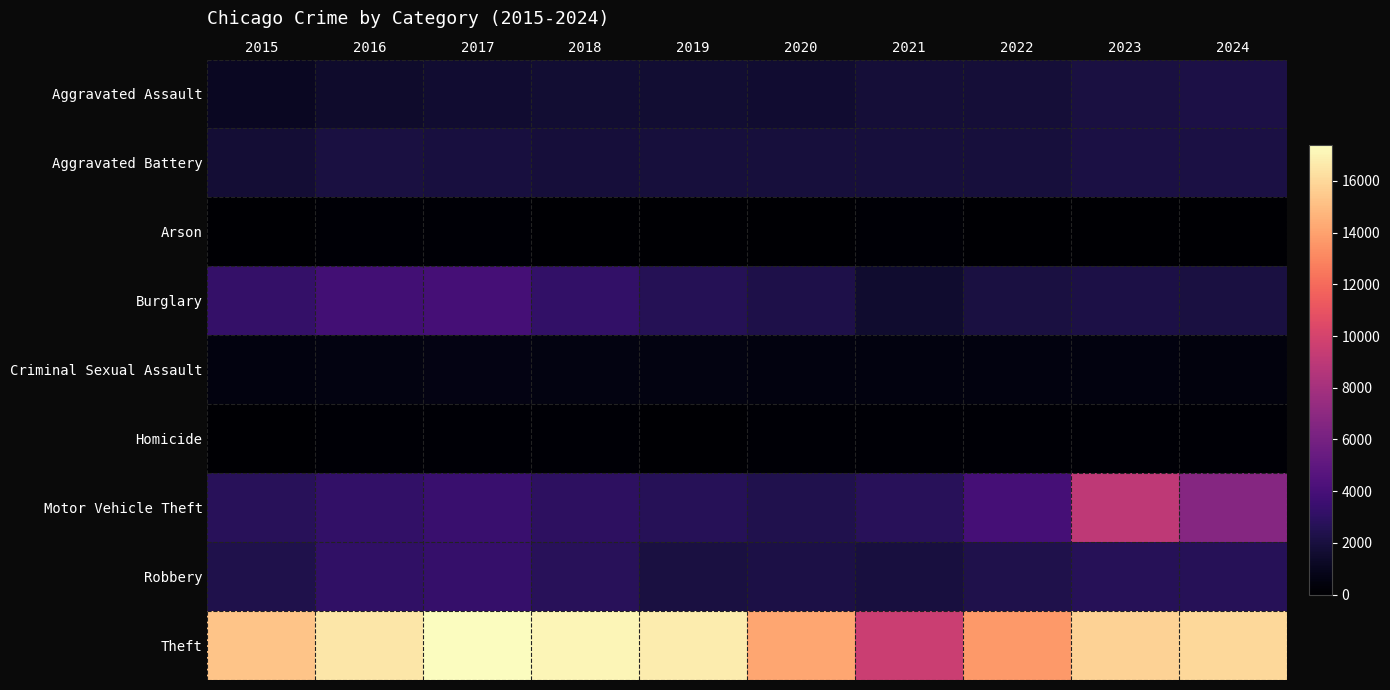

Which series has the largest range (max minus min)?

Theft